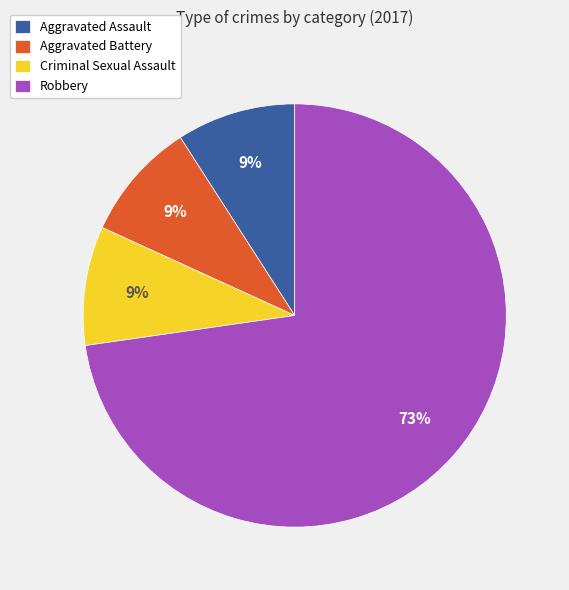

Is Robbery the majority of the pie?

Yes